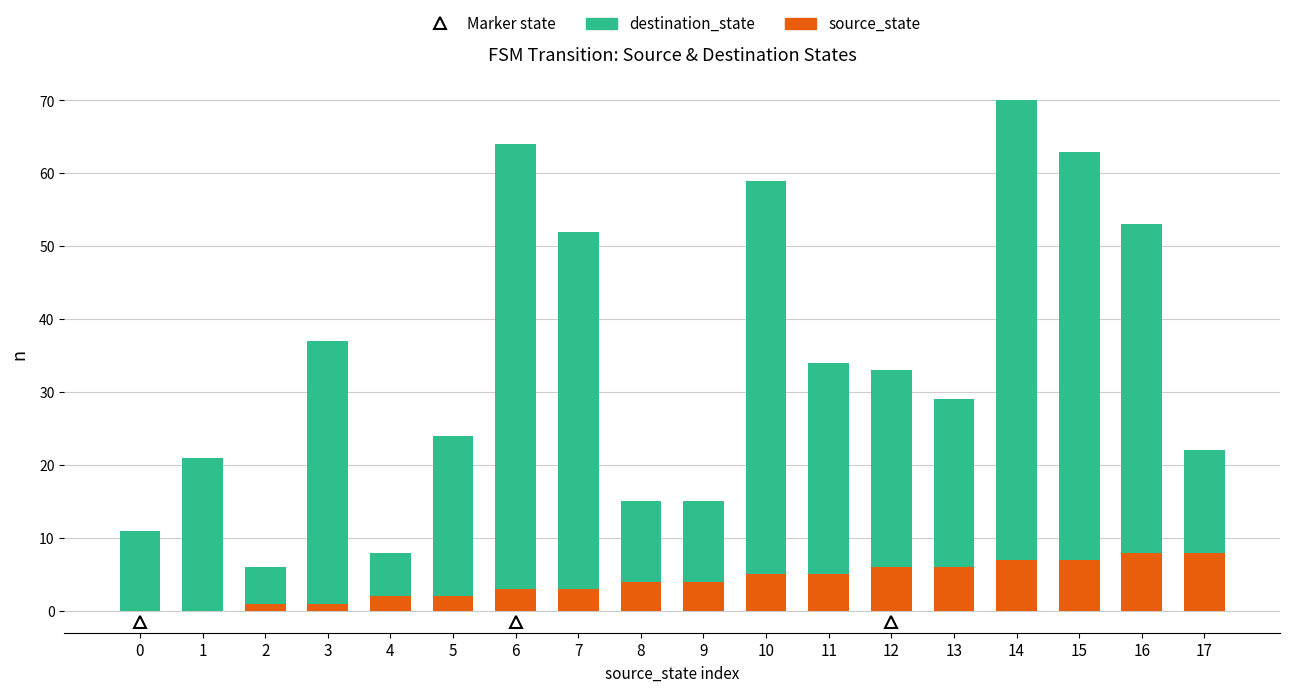

The value of source_state at 11 is 2. True or false?

False